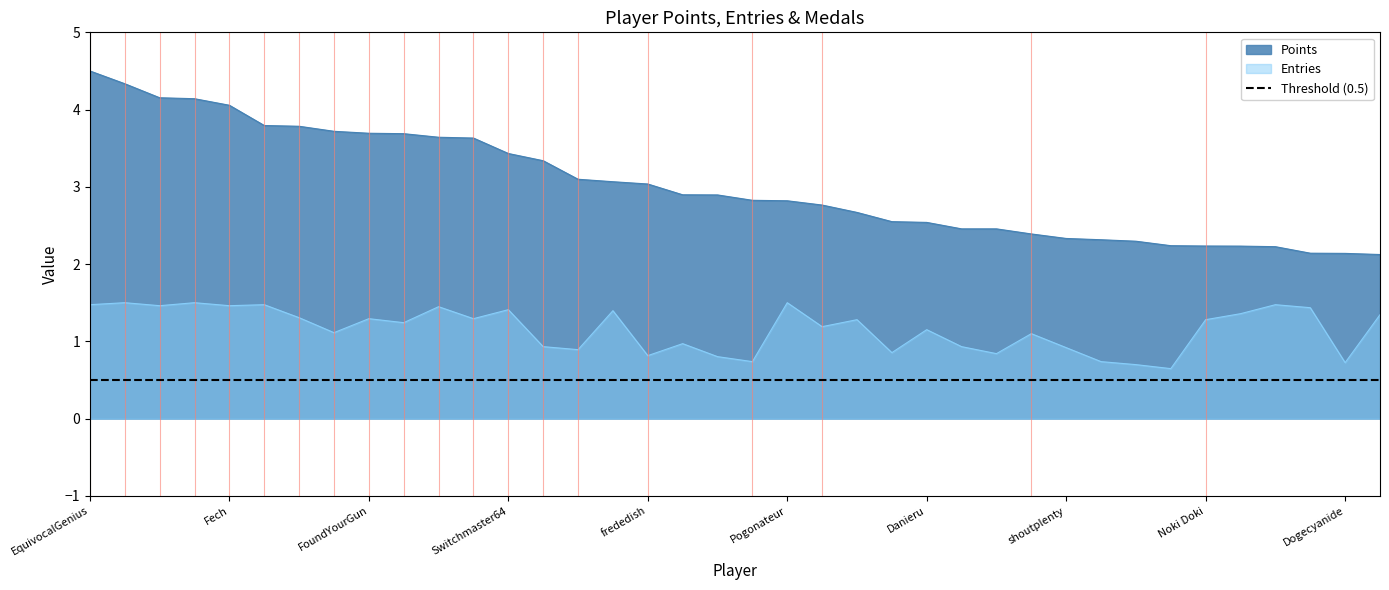

In Entries, how many points are lower than both neighbors (excluding endpoints)?

13